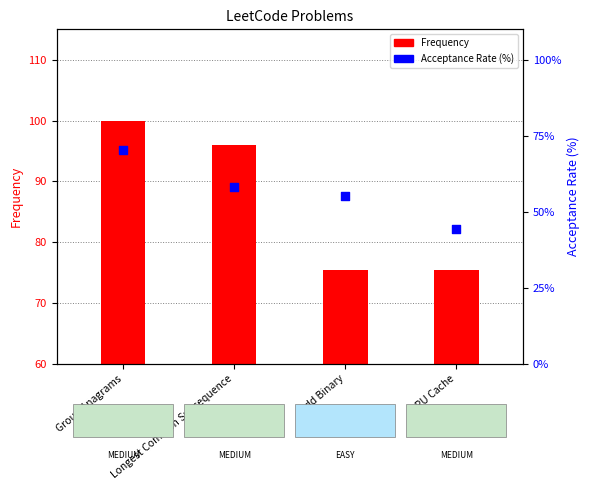

Which series contains the highest Y value?

Frequency